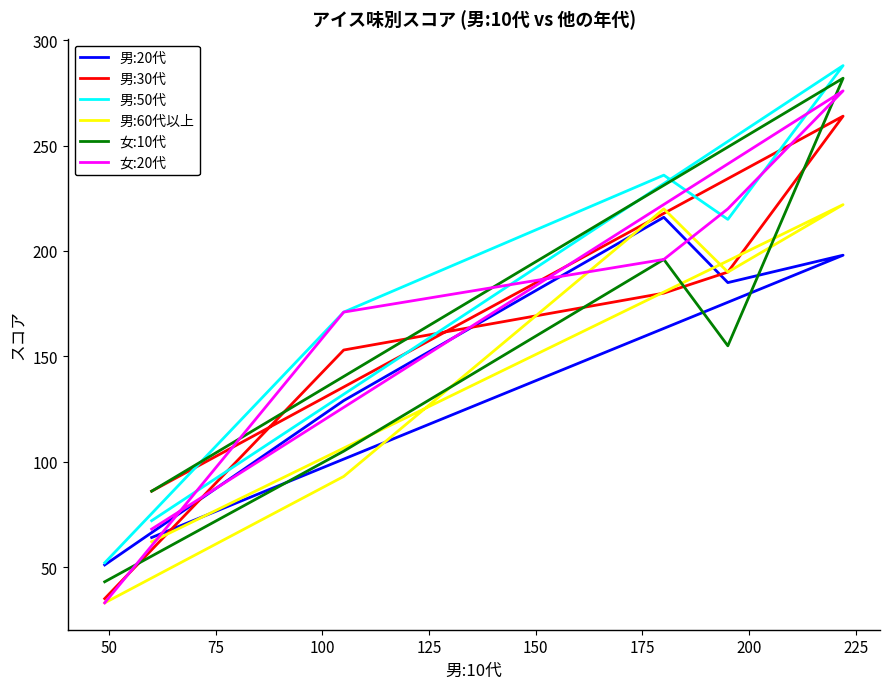

Count the number of data series in this chart.

6